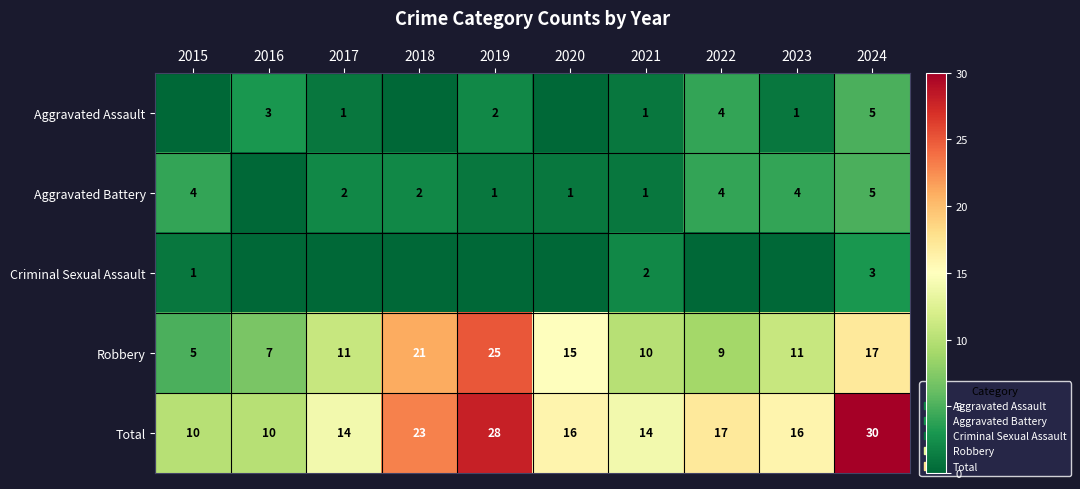

What value does the Total series have at 2021?

14